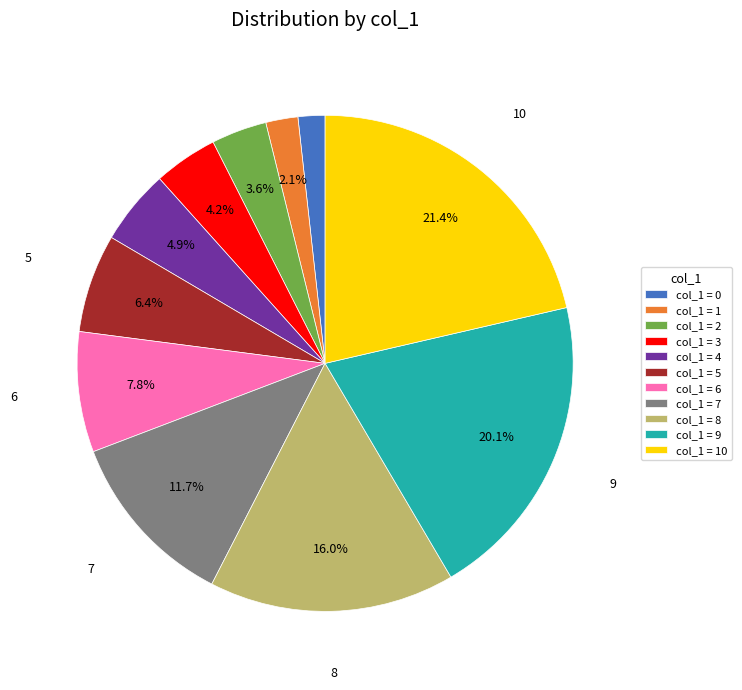

Between col_1 = 4 and col_1 = 5, which is larger?

col_1 = 5